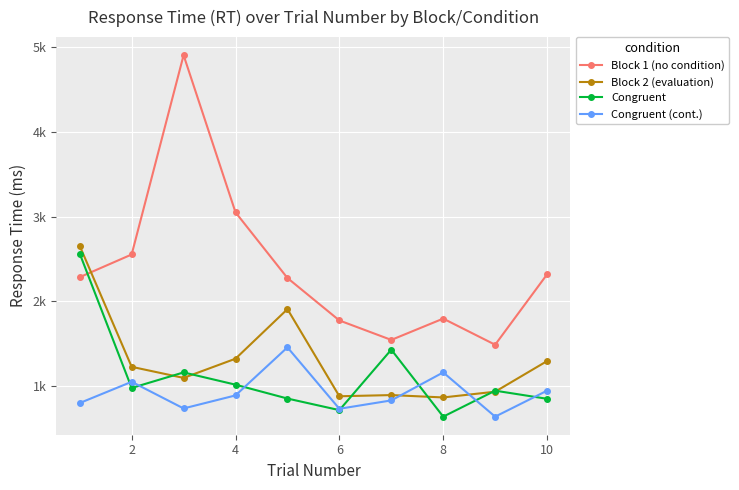

What is the value of the Congruent point at the 7th from the left?

1426